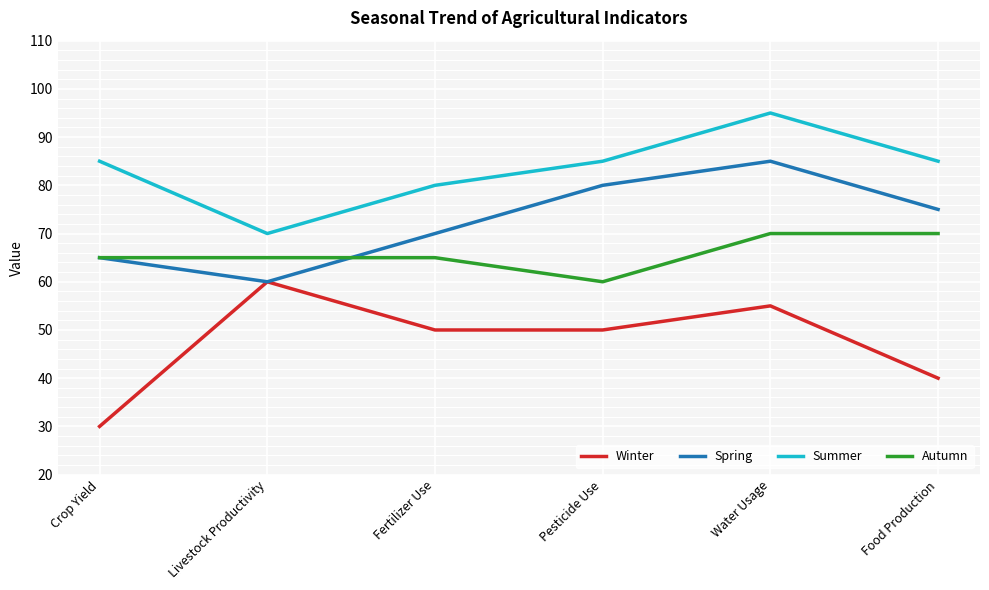

Rank the series by their maximum value, from highest to lowest.

Summer, Spring, Autumn, Winter